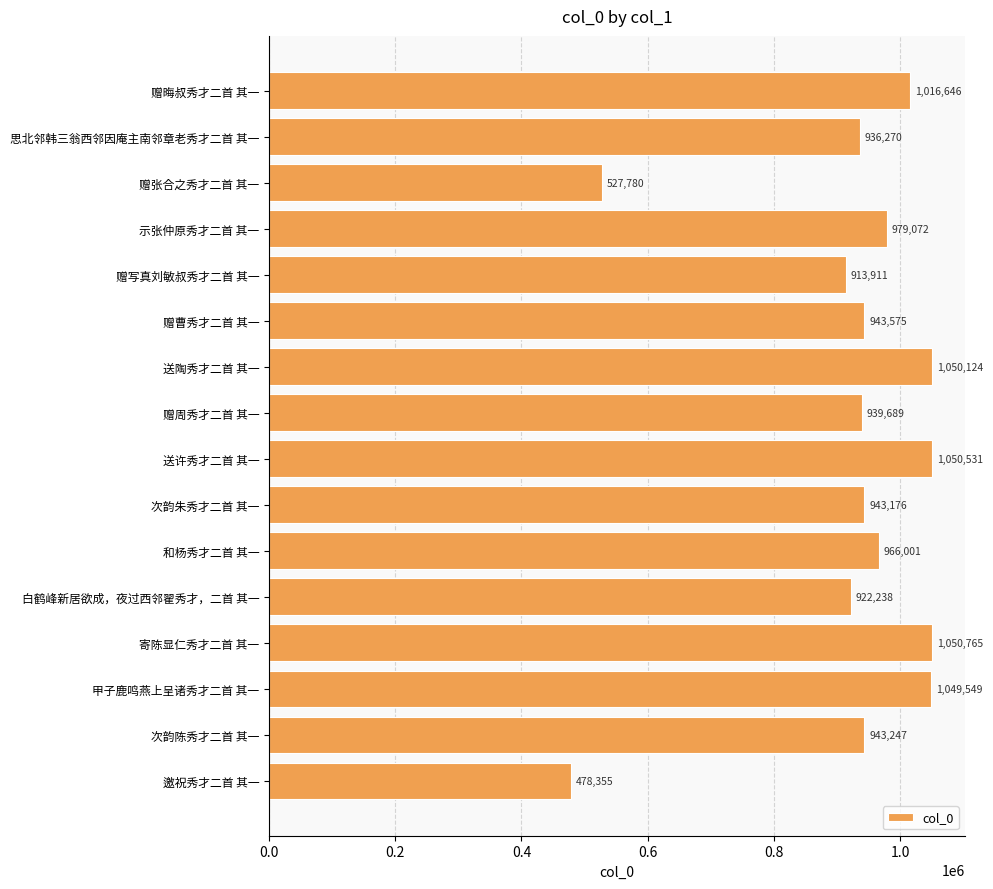

What is the label of the 6th bar from the top?

赠曹秀才二首 其一